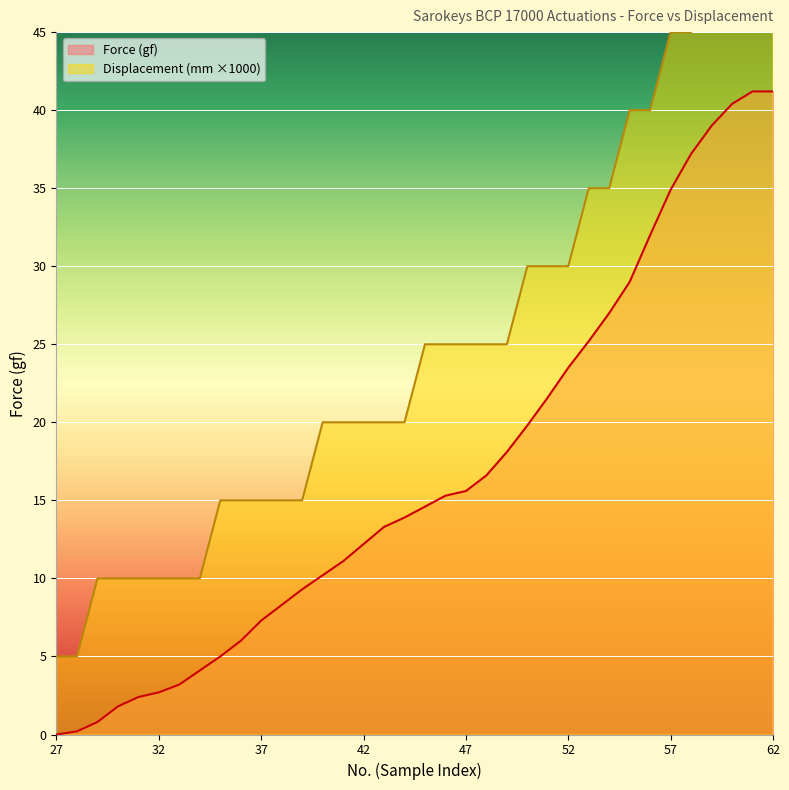

True or false: Displacement (mm) and Force (gf) intersect in this chart.

False